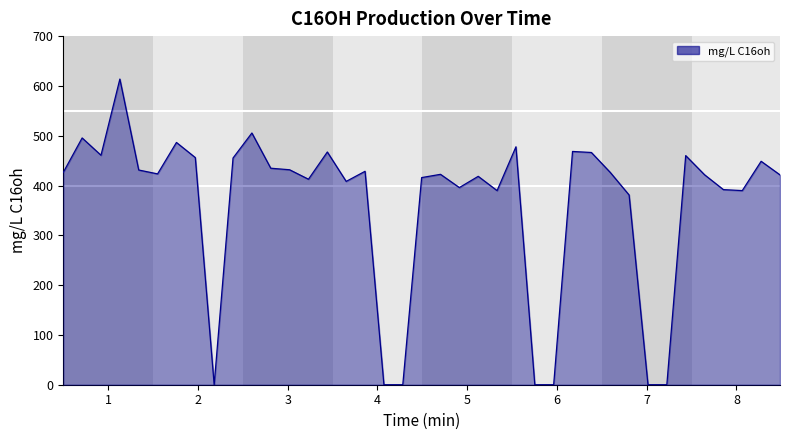

How many distinct data groups are displayed?

1